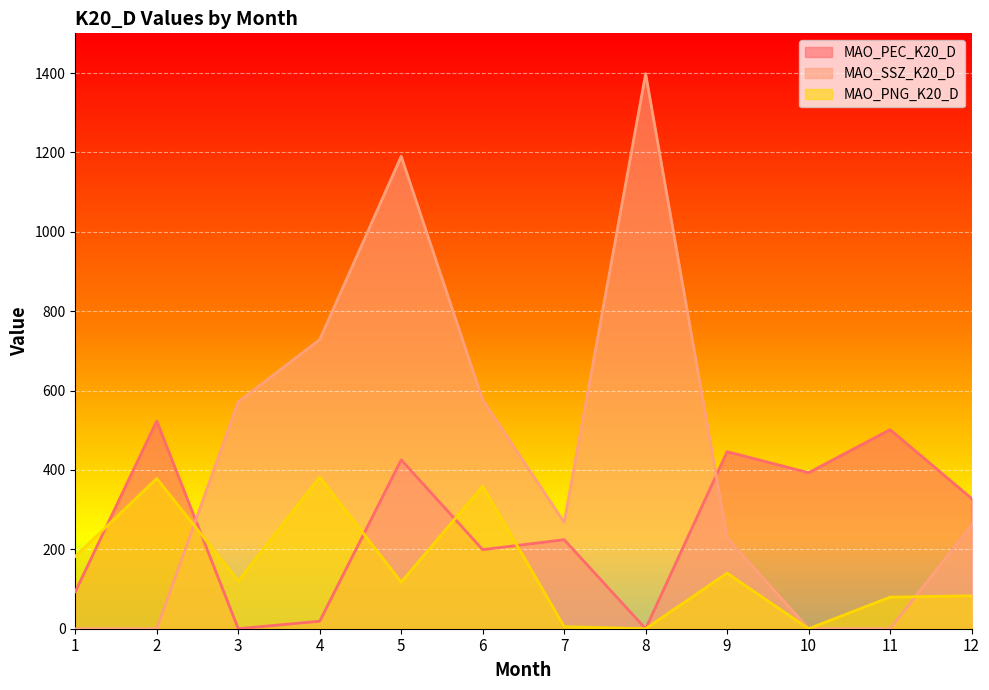

What is the difference between the maximum and minimum values in the MAO_PEC_K20_D series?

523.2